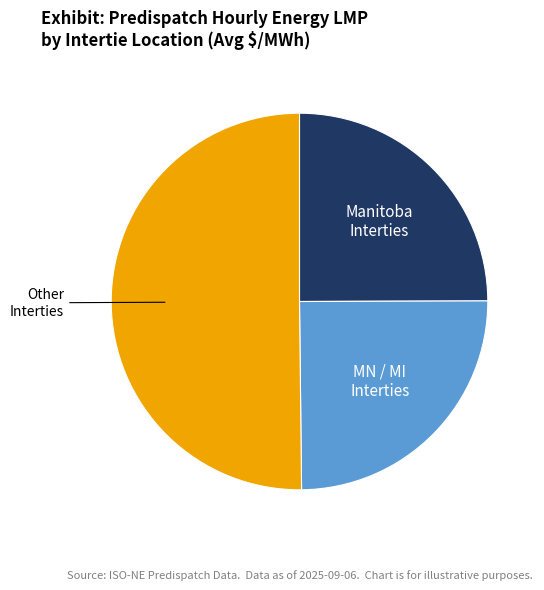

How many slices are in this pie chart?

3